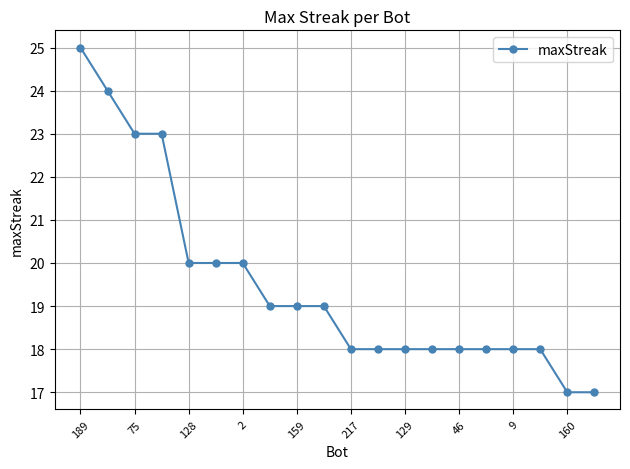

What is the greatest value displayed?

25